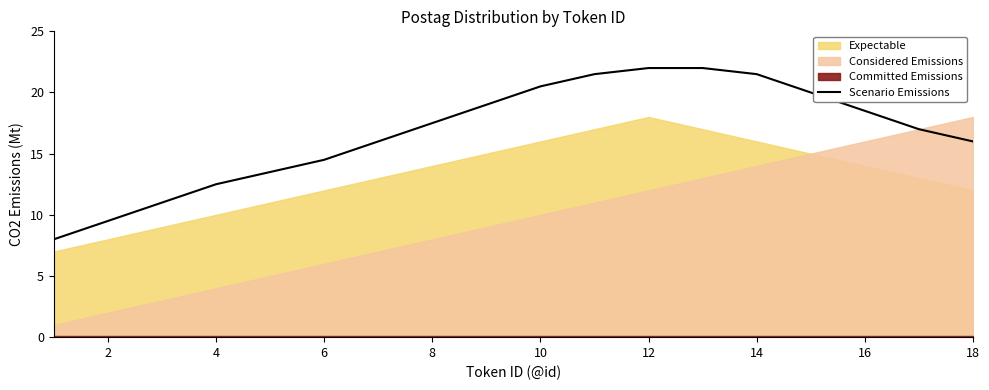

True or false: the data shows 4.2 at 2.

False